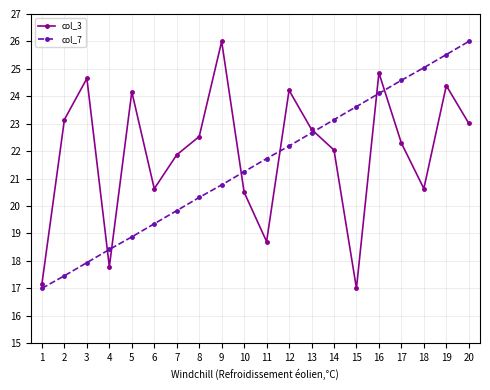

Reading left to right, list all the values displayed in this chart.

col_3: 17.2	23.2	24.7	17.8	24.2	20.6	21.9	22.5	26.0	20.5	18.7	24.2	22.8	22.0	17.0	24.9	22.3	20.6	24.4	23.0
col_7: 17.0	17.5	17.9	18.4	18.9	19.4	19.8	20.3	20.8	21.3	21.7	22.2	22.7	23.1	23.6	24.1	24.6	25.0	25.5	26.0